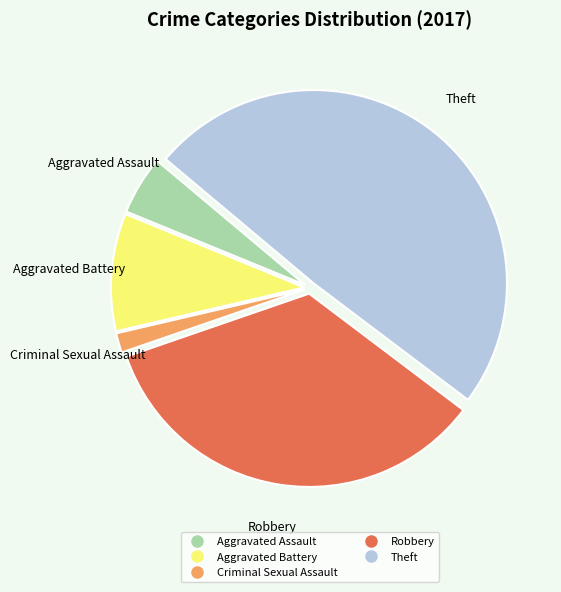

Does any single category account for the majority?

No